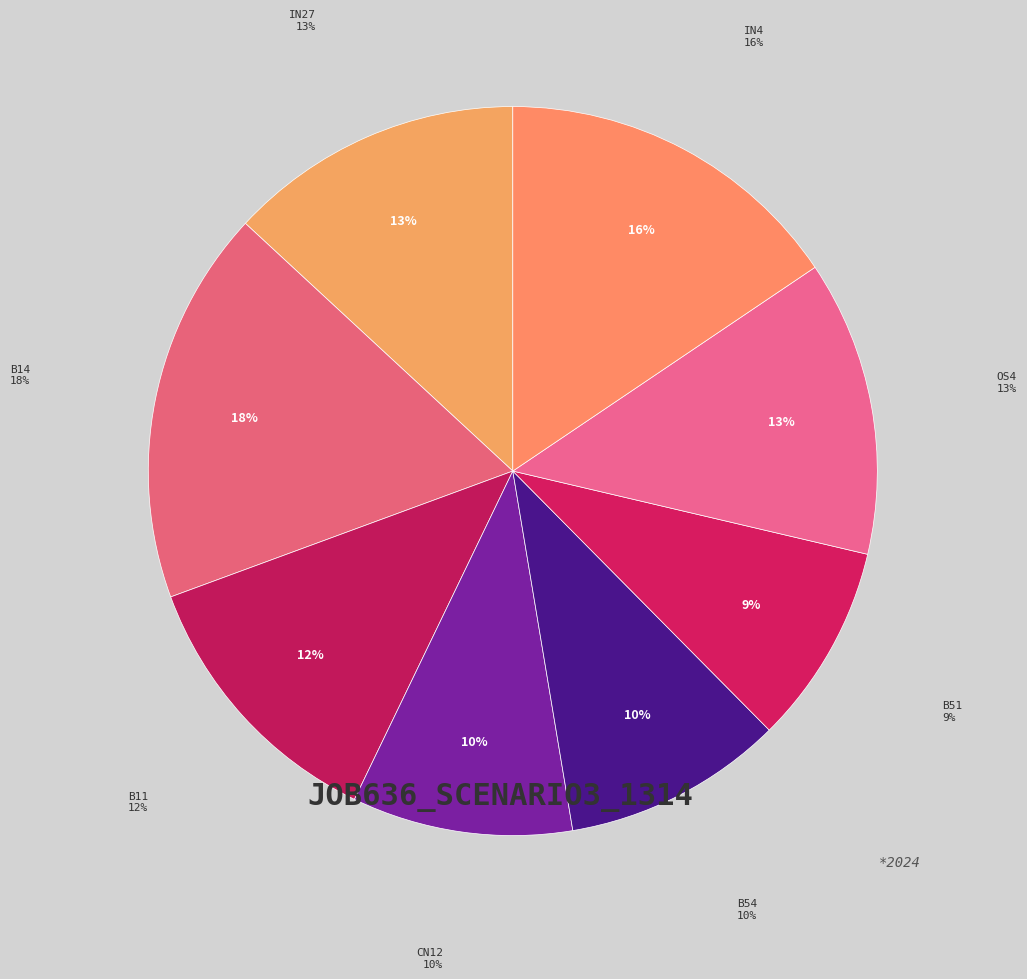

Is it true that B14 is 18% of the pie?

True